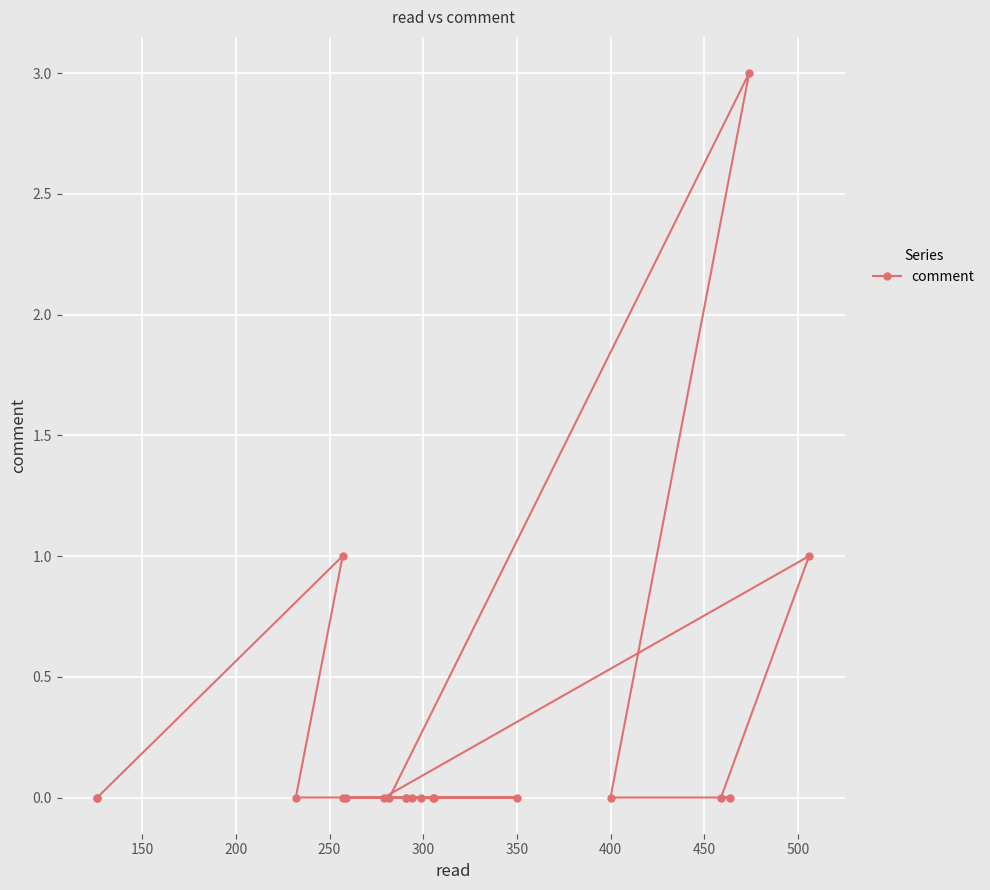

How many interior local peaks (higher than both neighbors) does the data have?

3